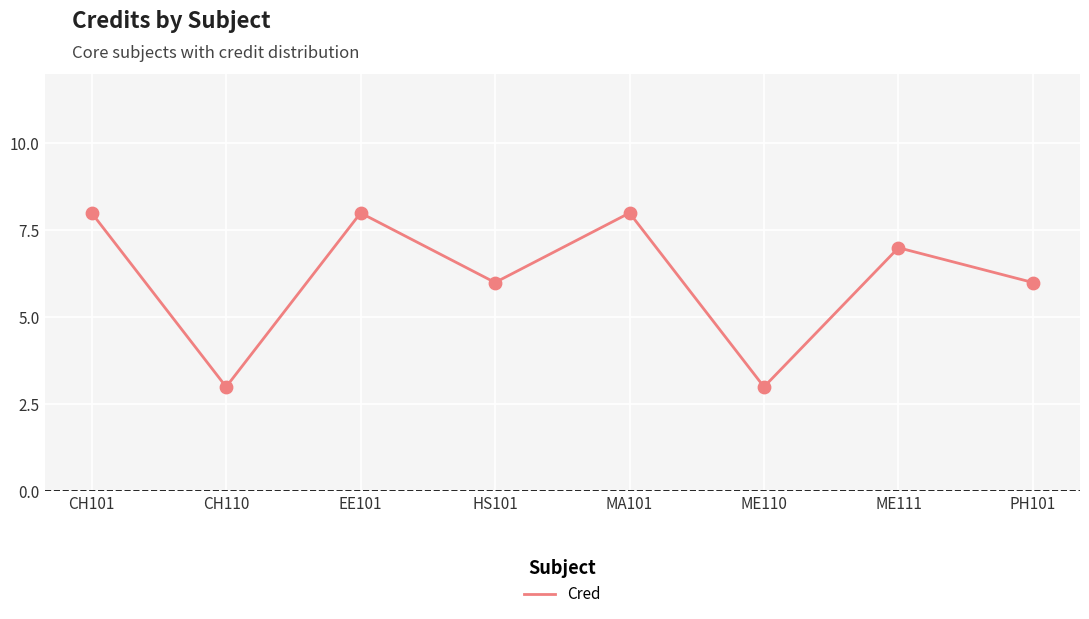

What is the ratio of the value at CH110 to the value at EE101?

0.4